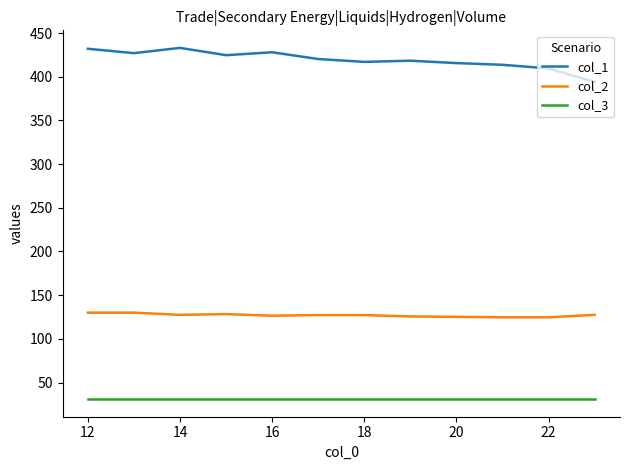

Which series has the widest spread of values?

col_1